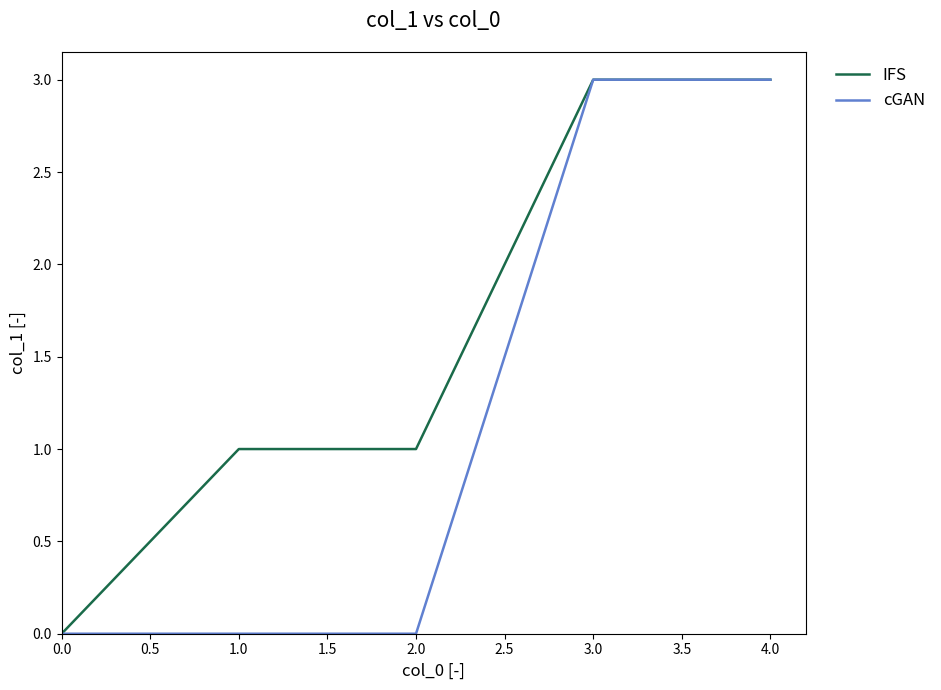

Between 0.0 and 1.0, which series saw the biggest shift?

IFS